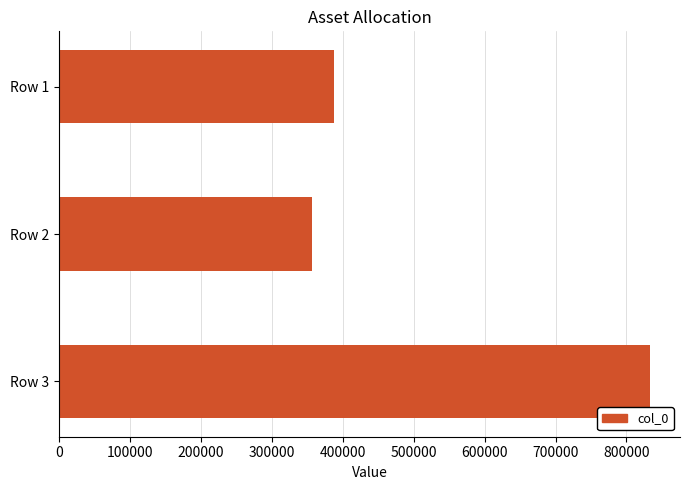

What is the greatest value displayed?

833729